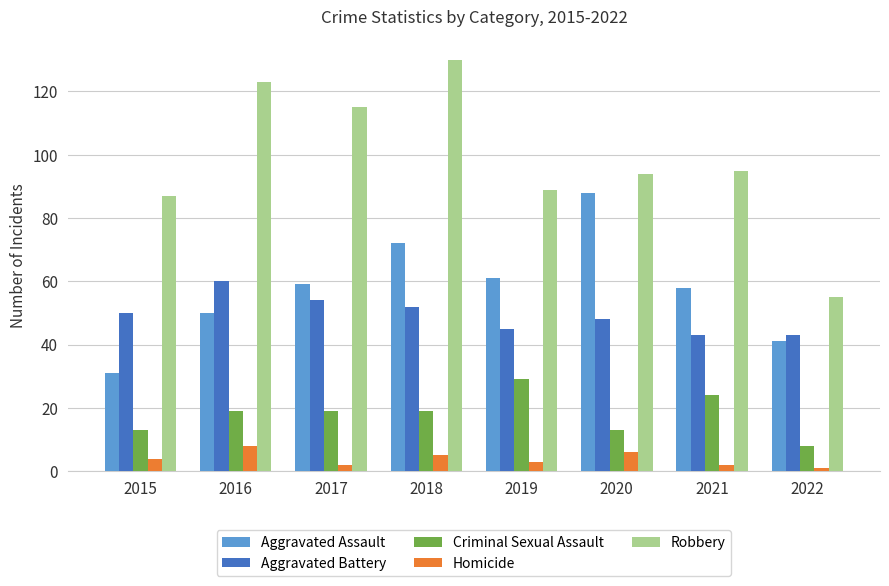

How many bars are there in total?

40